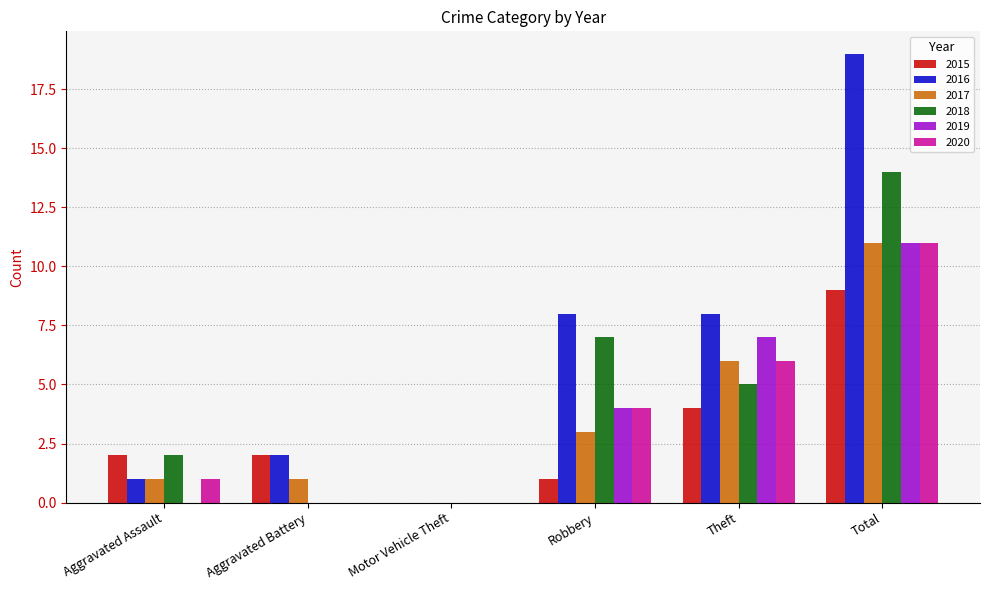

Which series has the largest total across all categories?

2016